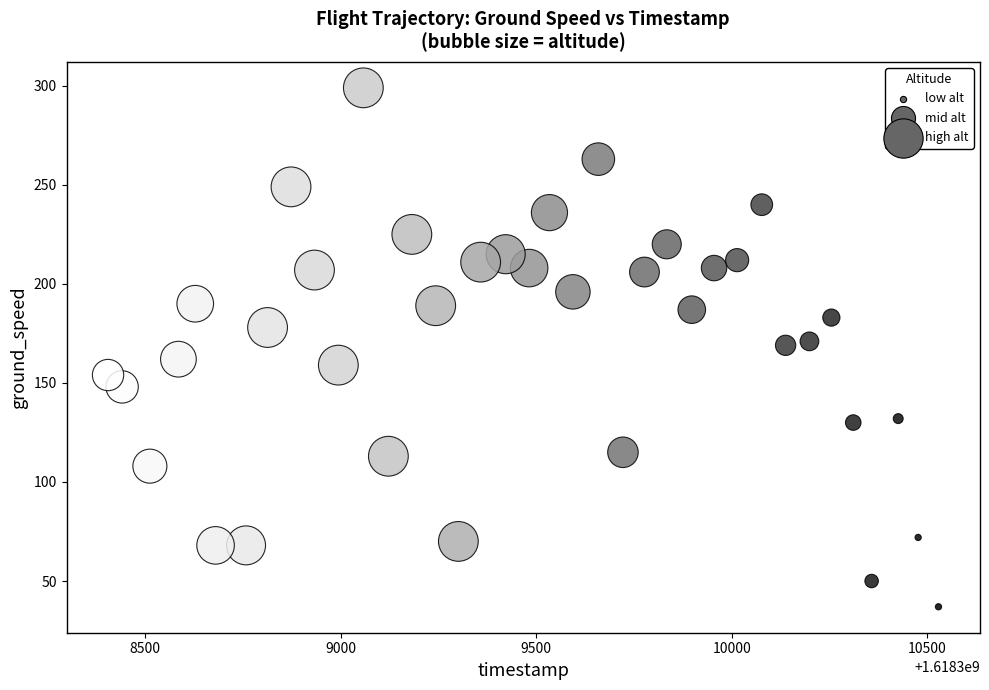

What is the range of Y values (max minus min)?

262